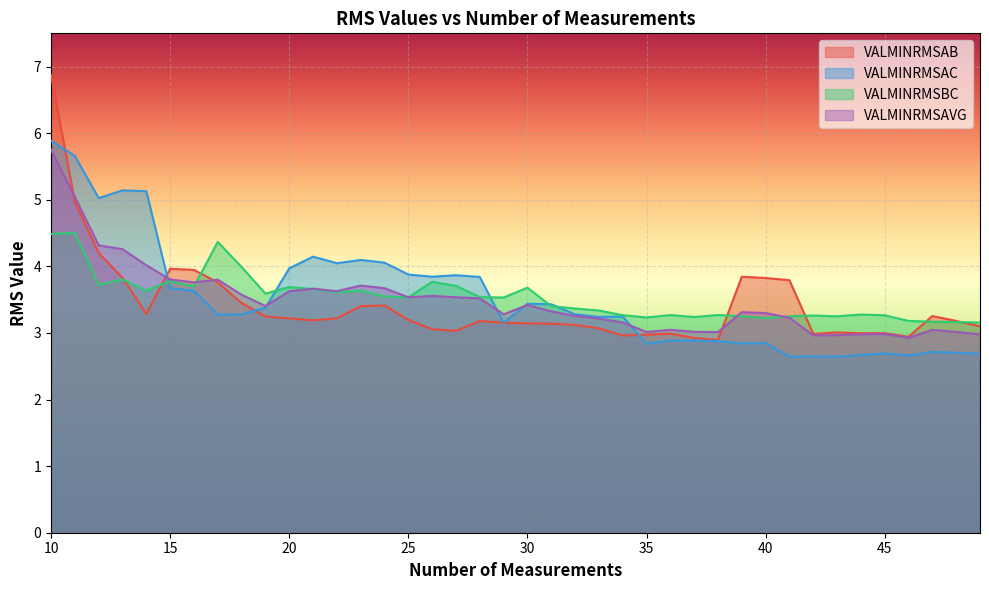

How many data points in VALMINRMSAVG are above 3?

34